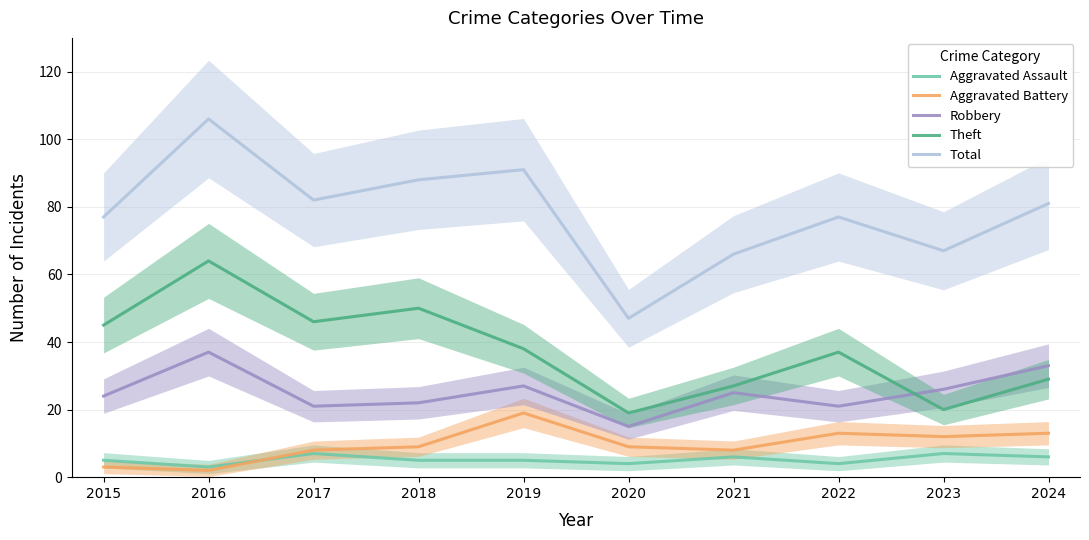

Is it true that Aggravated Assault equals 6 at 2024?

True